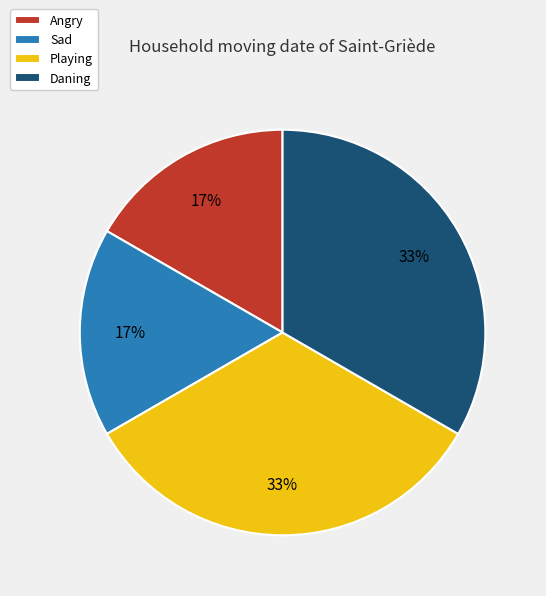

To the nearest percent, what is the average slice percentage?

25%